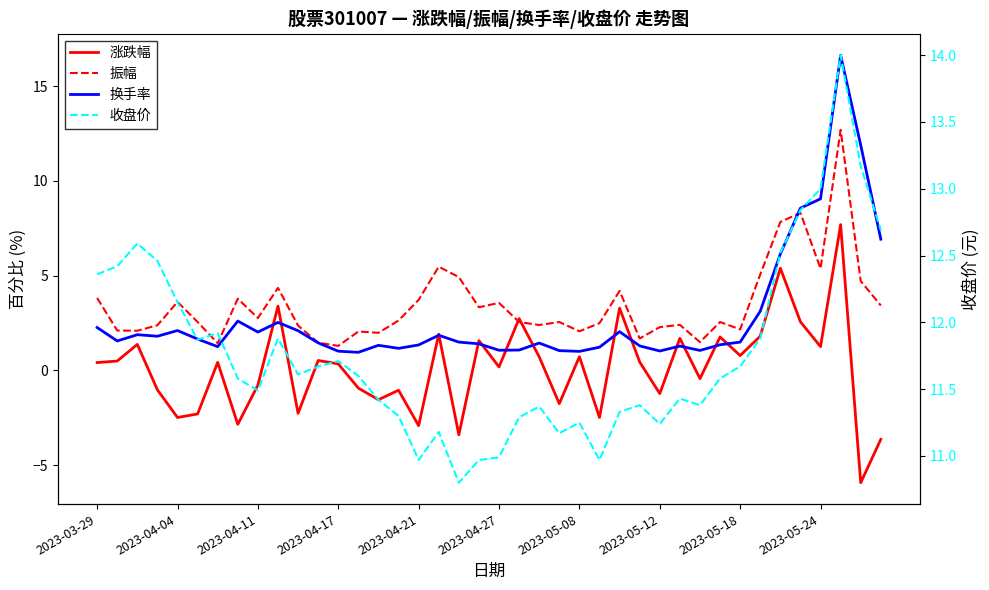

What is the difference between the second highest and second lowest values in the 振幅 series?

6.9